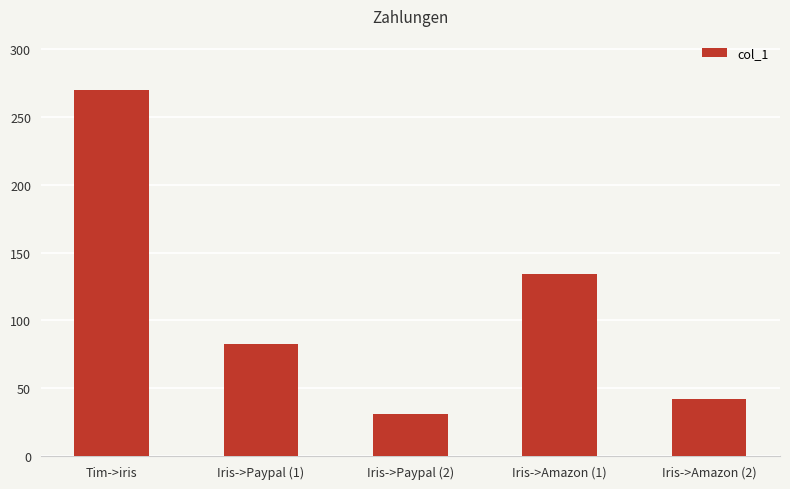

What is the sum of all values?

560.1